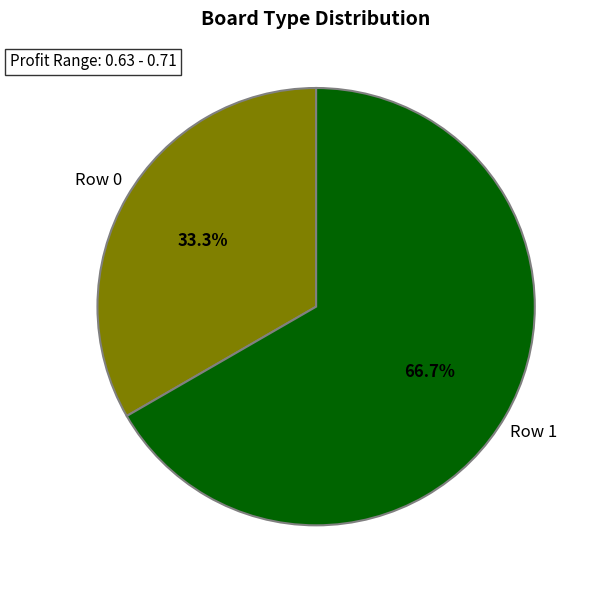

How many segments does this pie chart have?

2